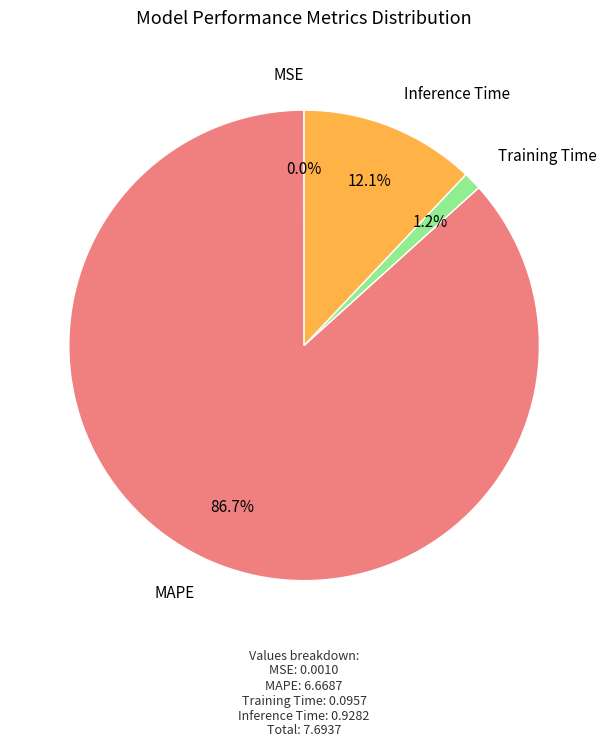

Is there a majority slice in this chart?

Yes